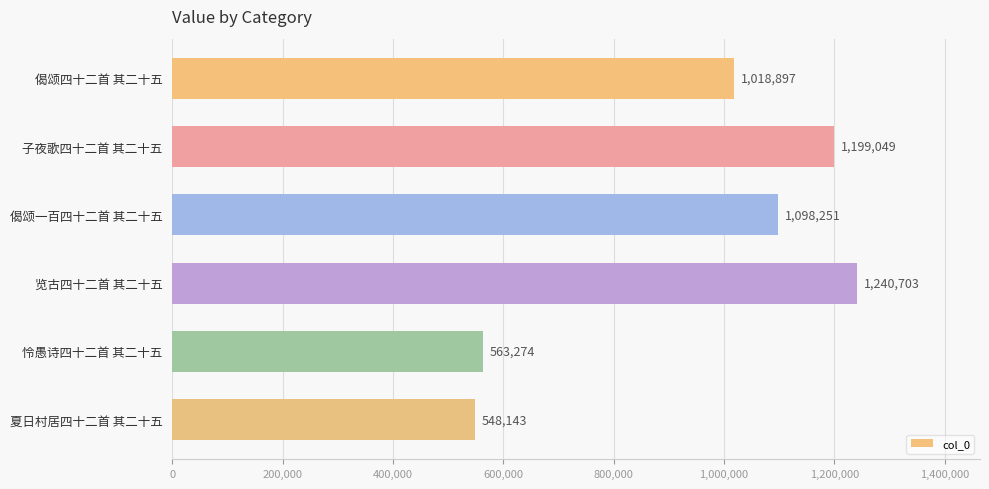

What is the label of the 1st bar from the bottom?

夏日村居四十二首 其二十五